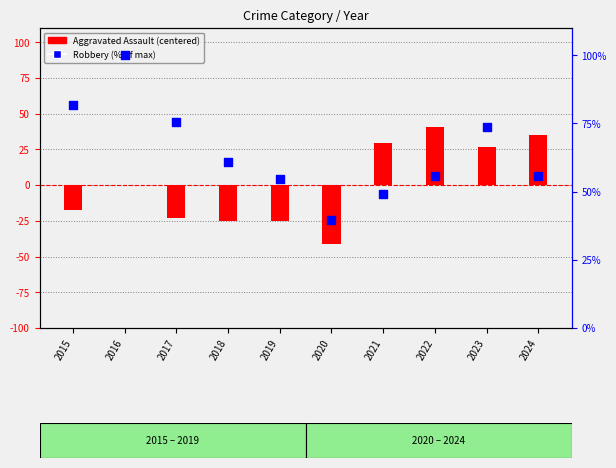

Which series contains the highest Y value?

Robbery (% of max)